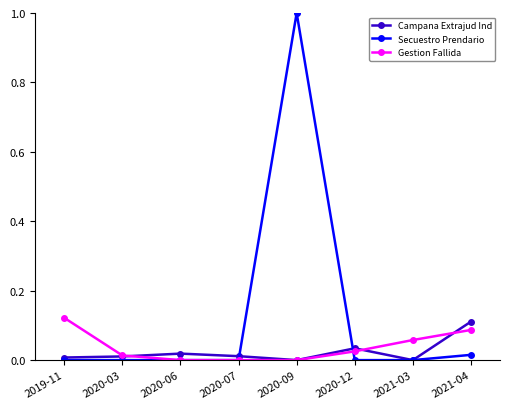

What position from the left is 2021-04?

8